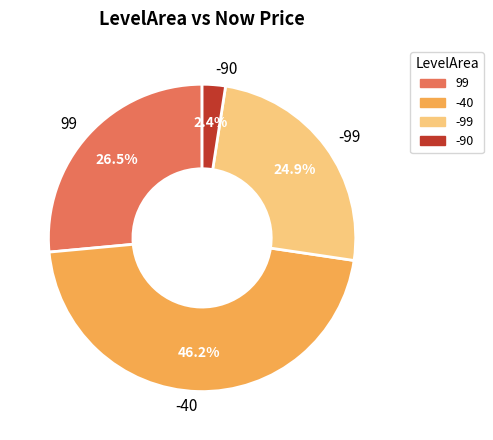

What portion of the pie excludes 99?

73.5%